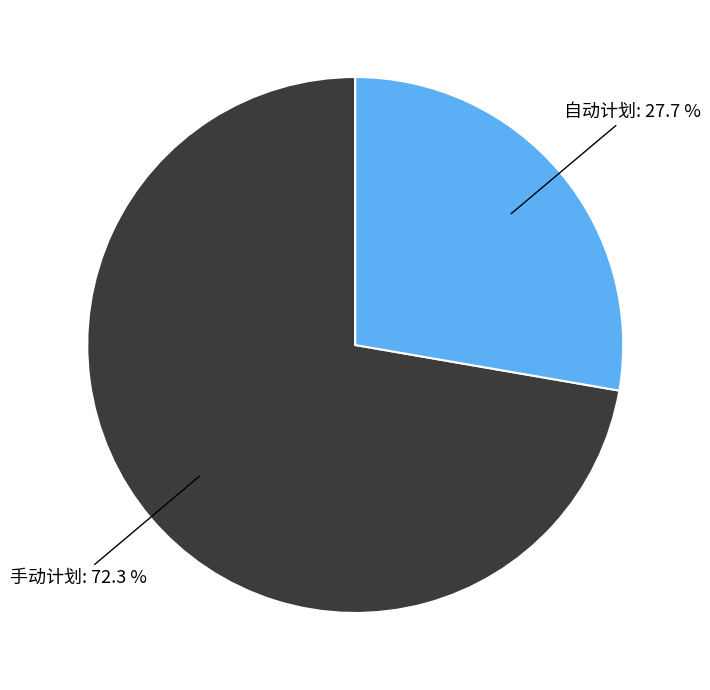

Is there a majority slice in this chart?

Yes